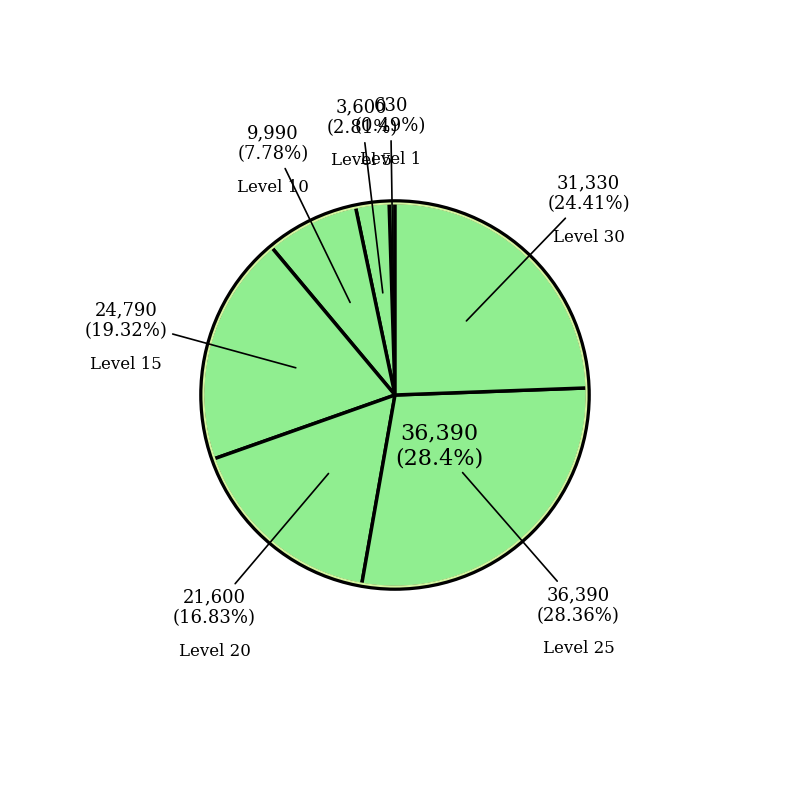

What is the total percentage of Level 15 and Level 10?

27.1%